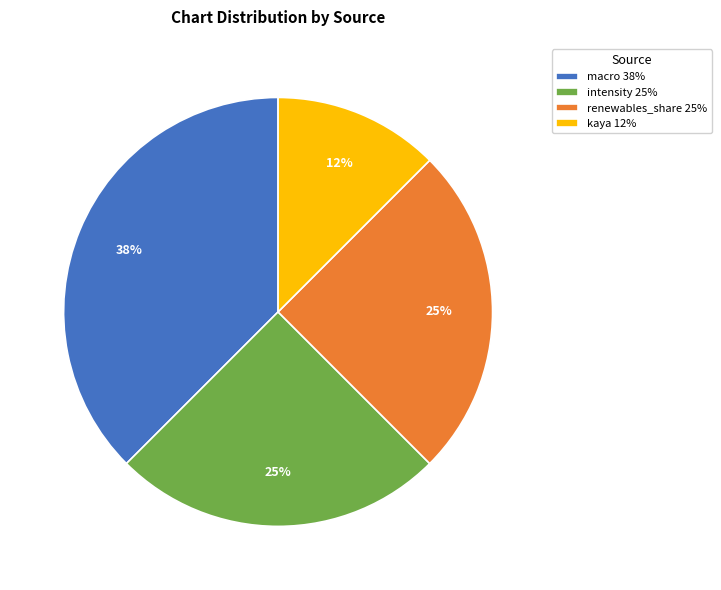

To the nearest percent, what is the average slice percentage?

25%